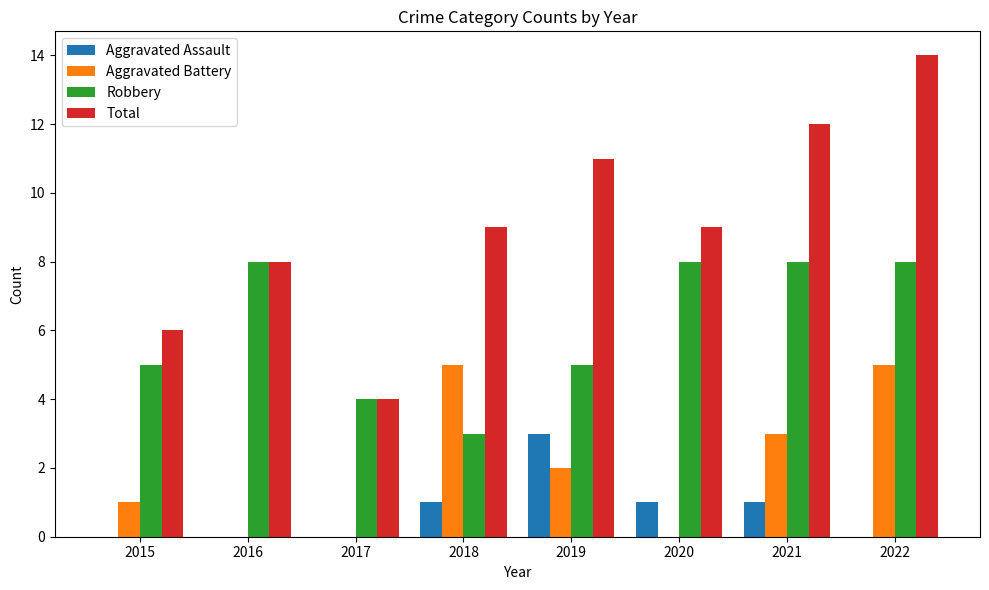

What is the total value across all series at 2021?

24